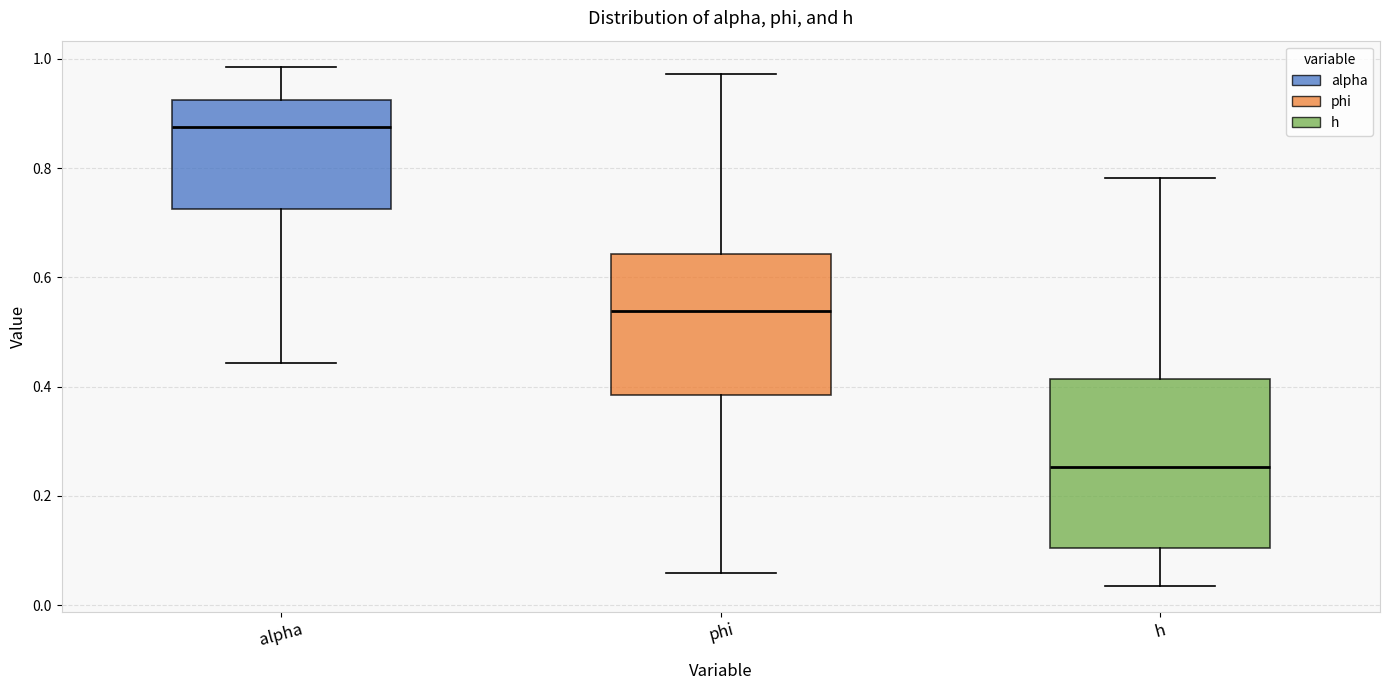

Where does the upper whisker of the box for phi end on the y-axis? The values are not printed on the chart, so give them approximately, as read against the axis.

0.98